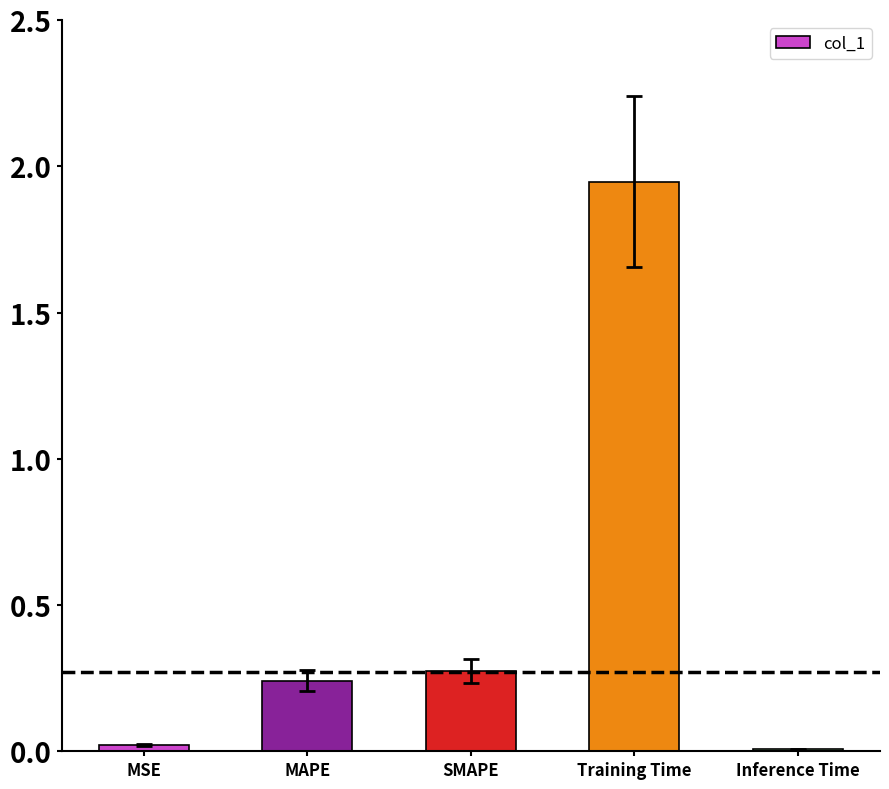

Is it true that the value at MSE is 0.0?

True